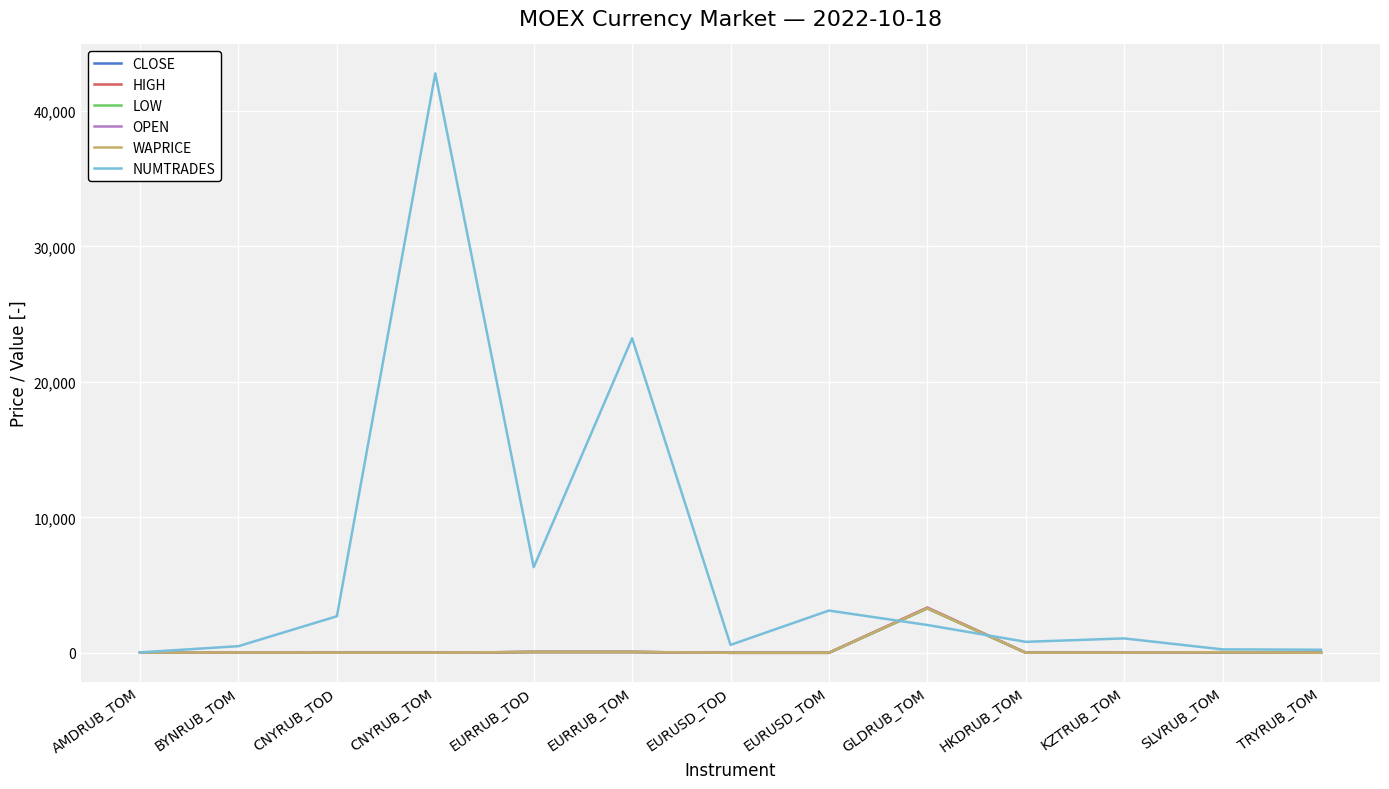

Which series has the widest spread of values?

NUMTRADES